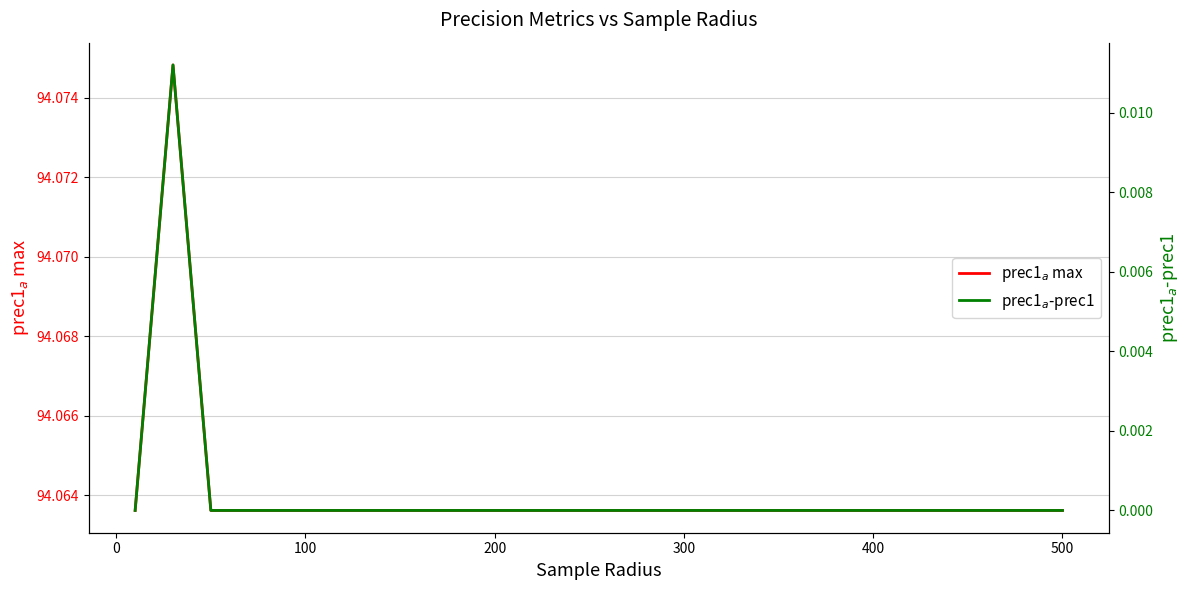

List the series in order of their peak value, lowest first.

prec1$_a$-prec1, prec1$_a$ max